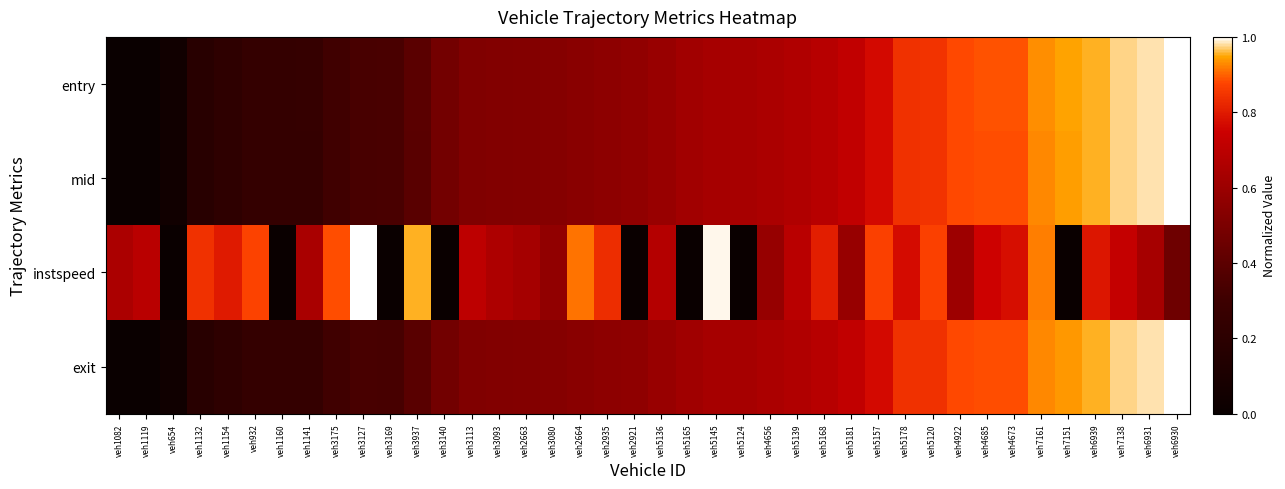

Reading left to right, transcribe all the data shown in this chart.

entry: veh1082=0.0	veh1119=0.0	veh654=0.0	veh1132=0.2	veh1154=0.2	veh932=0.3	veh1160=0.3	veh1141=0.3	veh3175=0.3	veh3127=0.3	veh3169=0.3	veh3937=0.4	veh3140=0.5	veh3113=0.5	veh3093=0.5	veh2663=0.5	veh3080=0.5	veh2664=0.5	veh2935=0.6	veh2921=0.6	veh5136=0.6	veh5165=0.6	veh5145=0.6	veh5124=0.6	veh4656=0.7	veh5139=0.7	veh5168=0.7	veh5181=0.7	veh5157=0.8	veh5178=0.8	veh5120=0.8	veh4922=0.9	veh4685=0.9	veh4673=0.9	veh7161=0.9	veh7151=0.9	veh6939=1.0	veh7138=1.0	veh6931=1.0	veh6930=1.0
mid: veh1082=0.0	veh1119=0.0	veh654=0.0	veh1132=0.2	veh1154=0.2	veh932=0.3	veh1160=0.3	veh1141=0.3	veh3175=0.3	veh3127=0.3	veh3169=0.3	veh3937=0.4	veh3140=0.5	veh3113=0.5	veh3093=0.5	veh2663=0.5	veh3080=0.5	veh2664=0.5	veh2935=0.6	veh2921=0.6	veh5136=0.6	veh5165=0.6	veh5145=0.6	veh5124=0.6	veh4656=0.7	veh5139=0.7	veh5168=0.7	veh5181=0.7	veh5157=0.8	veh5178=0.8	veh5120=0.8	veh4922=0.9	veh4685=0.9	veh4673=0.9	veh7161=0.9	veh7151=0.9	veh6939=1.0	veh7138=1.0	veh6931=1.0	veh6930=1.0
instspeed: veh1082=0.7	veh1119=0.7	veh654=0.0	veh1132=0.8	veh1154=0.8	veh932=0.9	veh1160=0.0	veh1141=0.6	veh3175=0.9	veh3127=1.0	veh3169=0.0	veh3937=1.0	veh3140=0.0	veh3113=0.7	veh3093=0.7	veh2663=0.6	veh3080=0.6	veh2664=0.9	veh2935=0.8	veh2921=0.0	veh5136=0.7	veh5165=0.0	veh5145=1.0	veh5124=0.0	veh4656=0.6	veh5139=0.7	veh5168=0.8	veh5181=0.6	veh5157=0.9	veh5178=0.8	veh5120=0.9	veh4922=0.6	veh4685=0.8	veh4673=0.8	veh7161=0.9	veh7151=0.0	veh6939=0.8	veh7138=0.7	veh6931=0.6	veh6930=0.5
exit: veh1082=0.0	veh1119=0.0	veh654=0.0	veh1132=0.2	veh1154=0.2	veh932=0.3	veh1160=0.2	veh1141=0.3	veh3175=0.3	veh3127=0.3	veh3169=0.3	veh3937=0.4	veh3140=0.5	veh3113=0.5	veh3093=0.5	veh2663=0.5	veh3080=0.5	veh2664=0.5	veh2935=0.6	veh2921=0.6	veh5136=0.6	veh5165=0.6	veh5145=0.6	veh5124=0.6	veh4656=0.7	veh5139=0.7	veh5168=0.7	veh5181=0.7	veh5157=0.8	veh5178=0.8	veh5120=0.8	veh4922=0.9	veh4685=0.9	veh4673=0.9	veh7161=0.9	veh7151=0.9	veh6939=1.0	veh7138=1.0	veh6931=1.0	veh6930=1.0